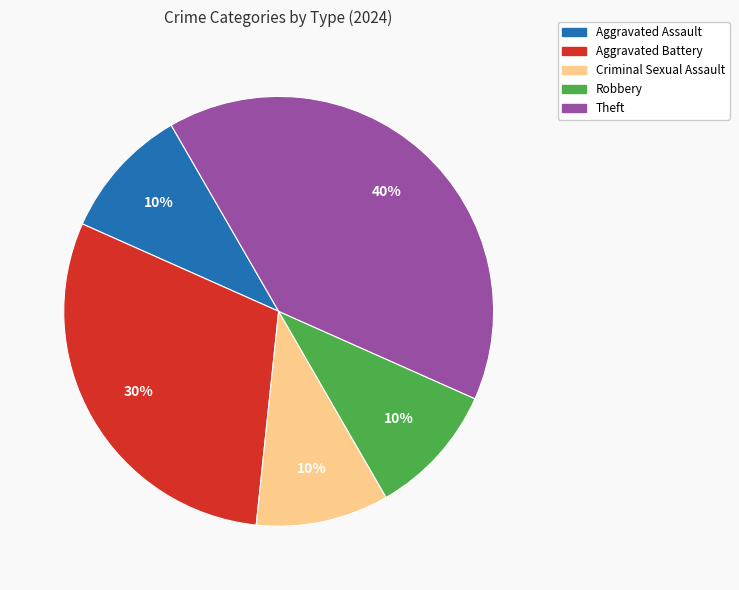

To the nearest percent, what is the difference between the largest and smallest slice percentages?

30%